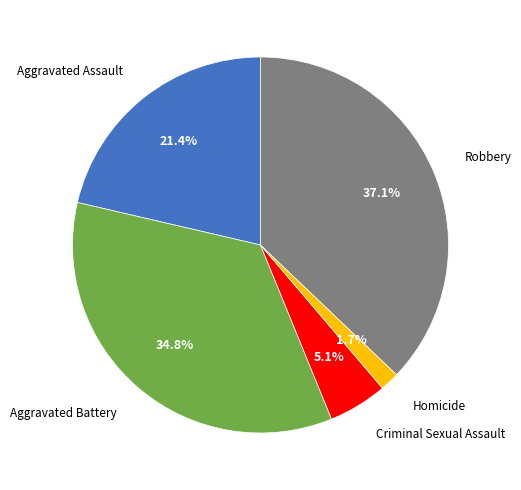

To the nearest percent, what is the difference between the largest and smallest slice percentages?

35%